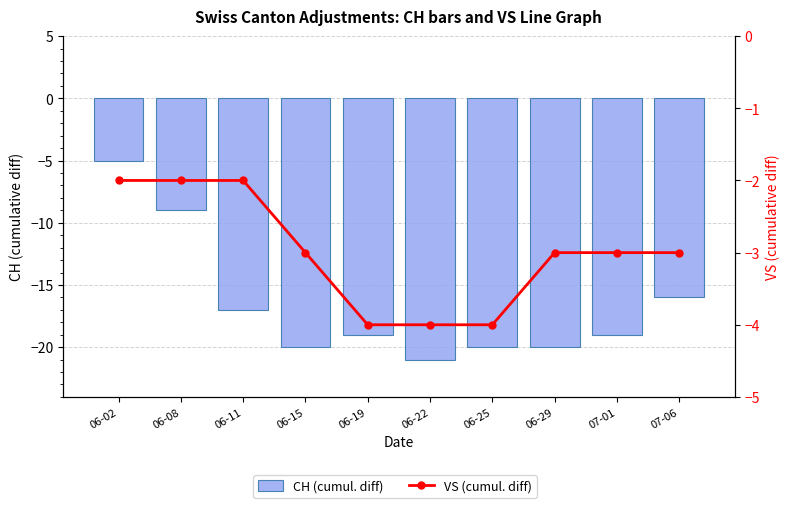

The VS (cumul. diff) series shows -4 at 06-15. True or false?

False